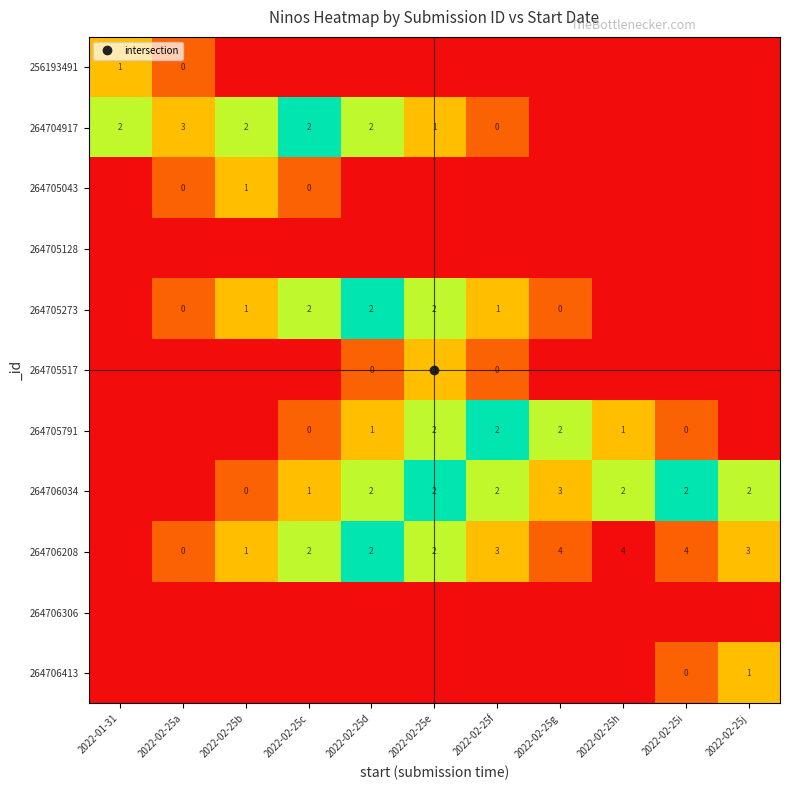

At which label is 264704917 closest to 1?

2022-02-25e